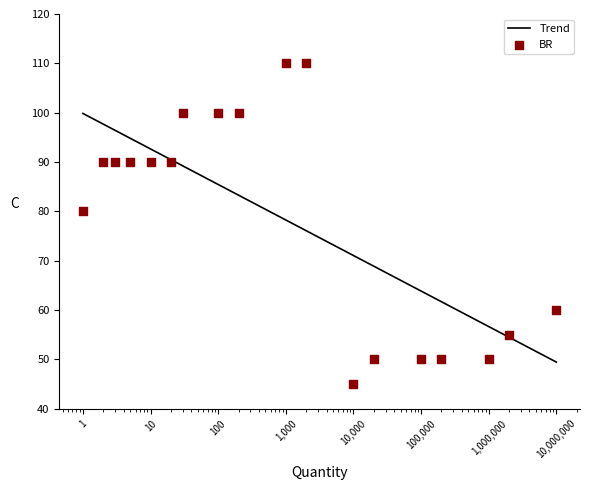

What is the minimum value for Trend?

49.4